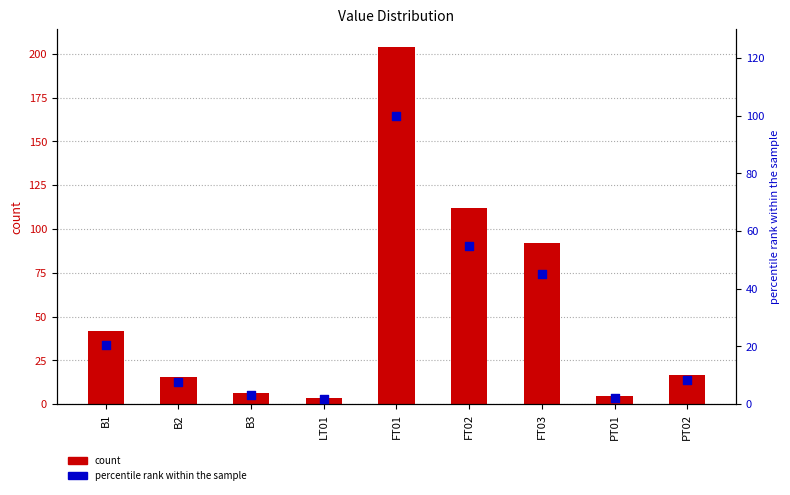

Is the value of percentile rank within the sample at B2 greater than the value of count at B3?

Yes